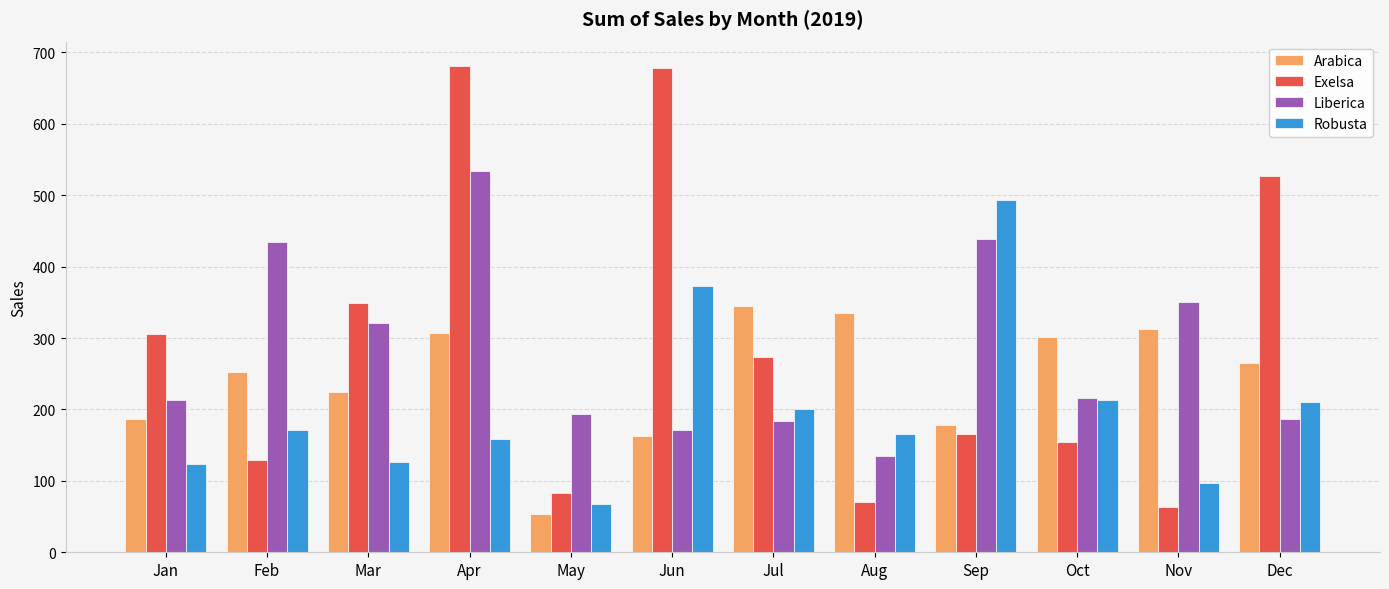

Are the bars horizontal?

No